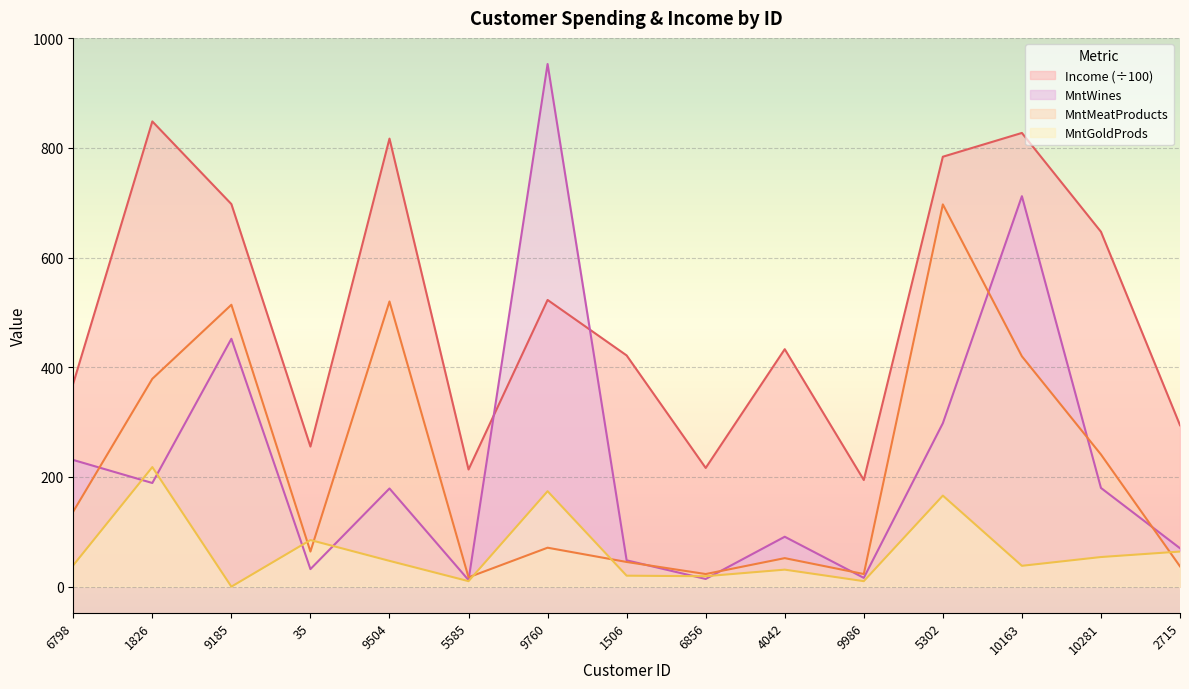

At 9986, list the series in order from smallest to largest.

MntGoldProds, MntWines, MntMeatProducts, Income